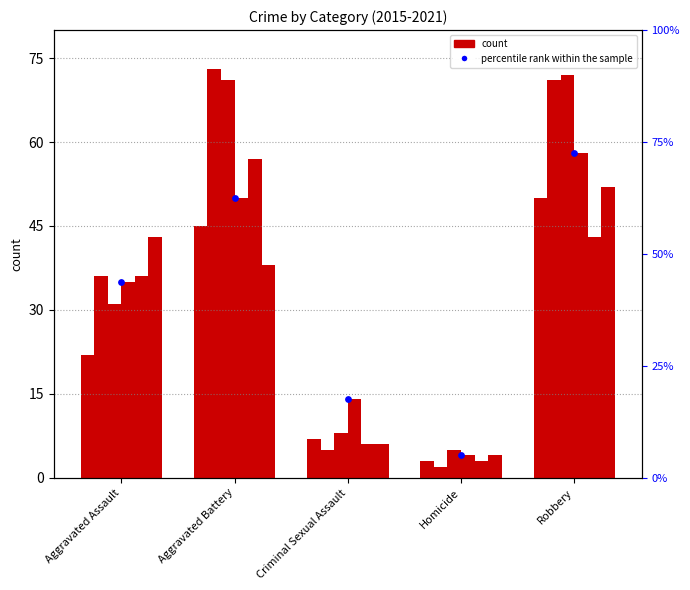

Which has a higher value, Robbery or Criminal Sexual Assault?

Robbery